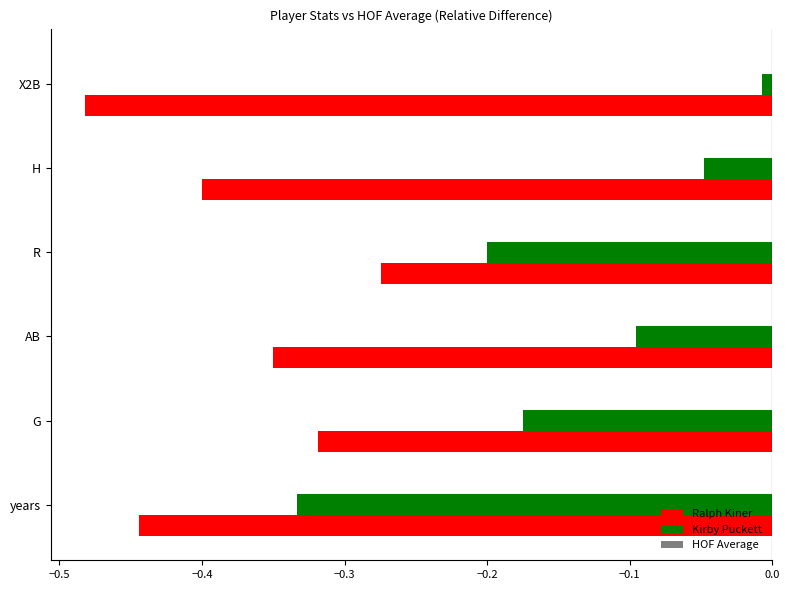

Is the value of Kirby Puckett at H greater than the value of Ralph Kiner at years?

Yes